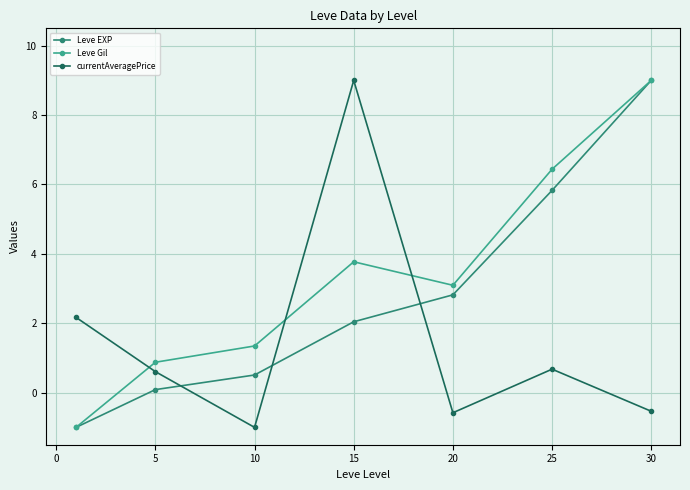

Which series has the largest total across all categories?

Leve Gil